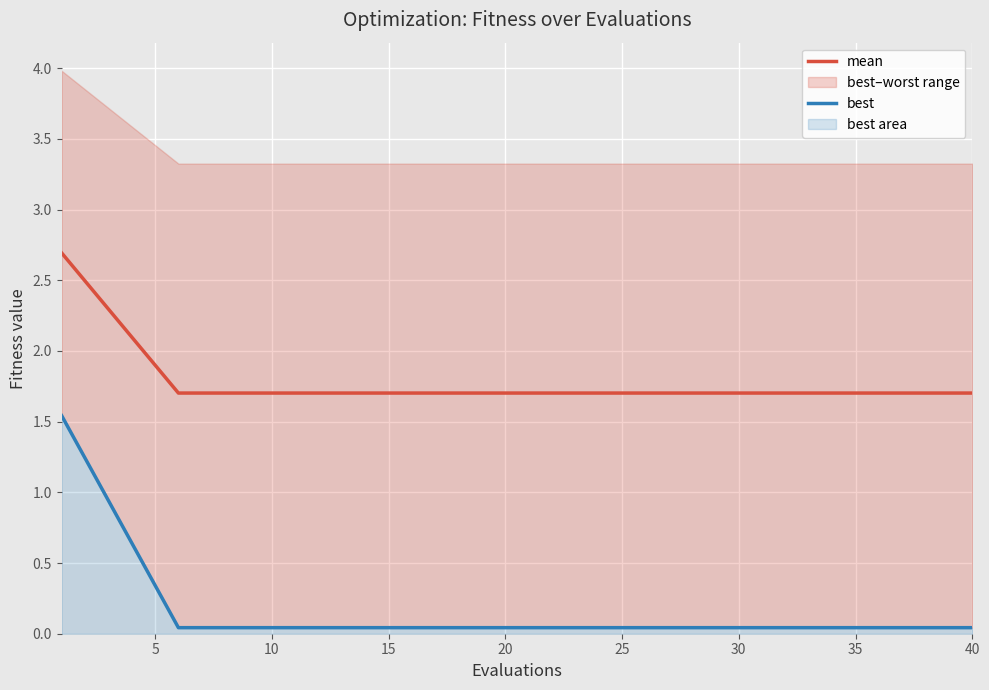

True or false: best and mean cross at least once.

False